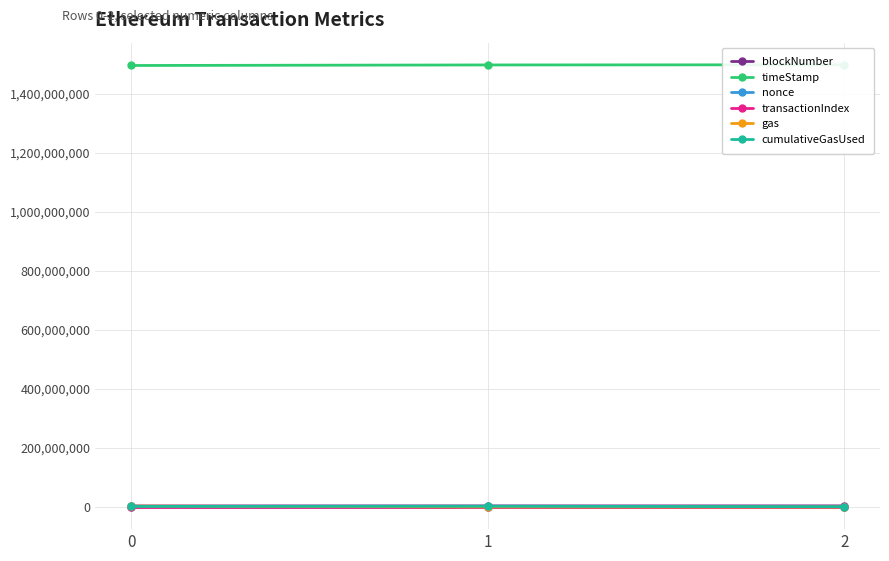

At which category is the sum across all series the highest?

1